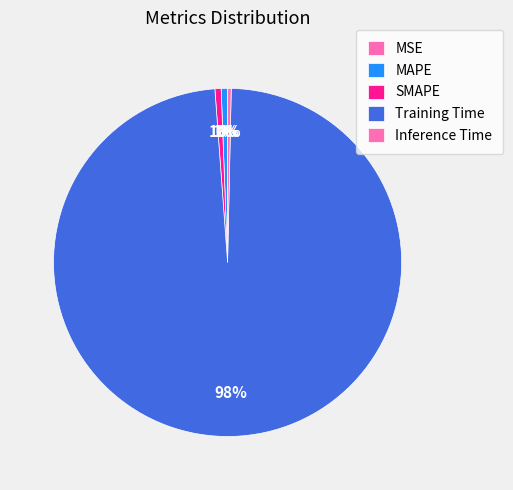

Which slice represents more than half of the pie?

Training Time